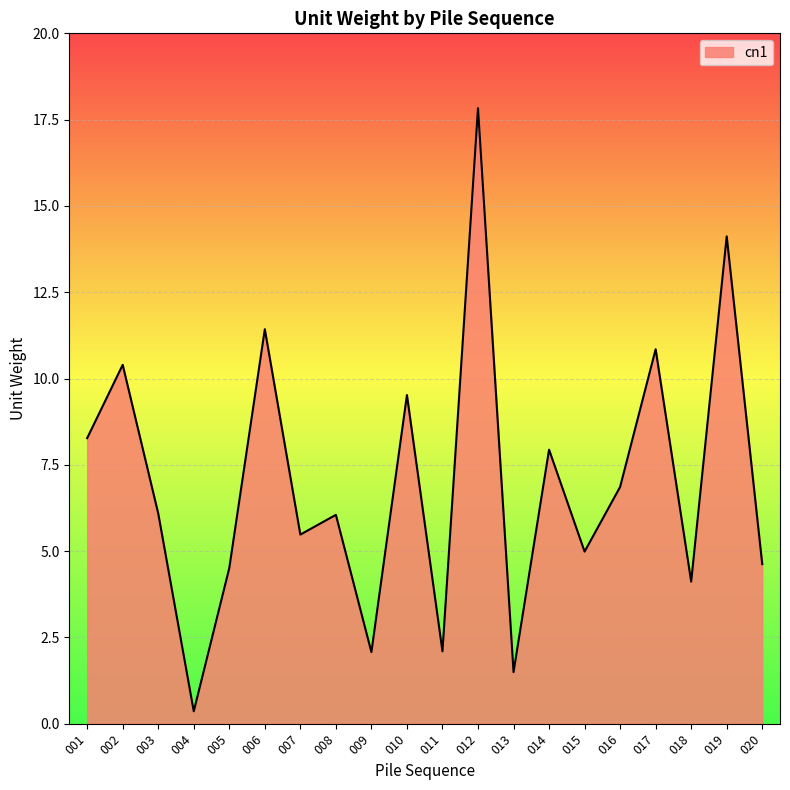

What is the difference between the values at 016 and 009?

4.8